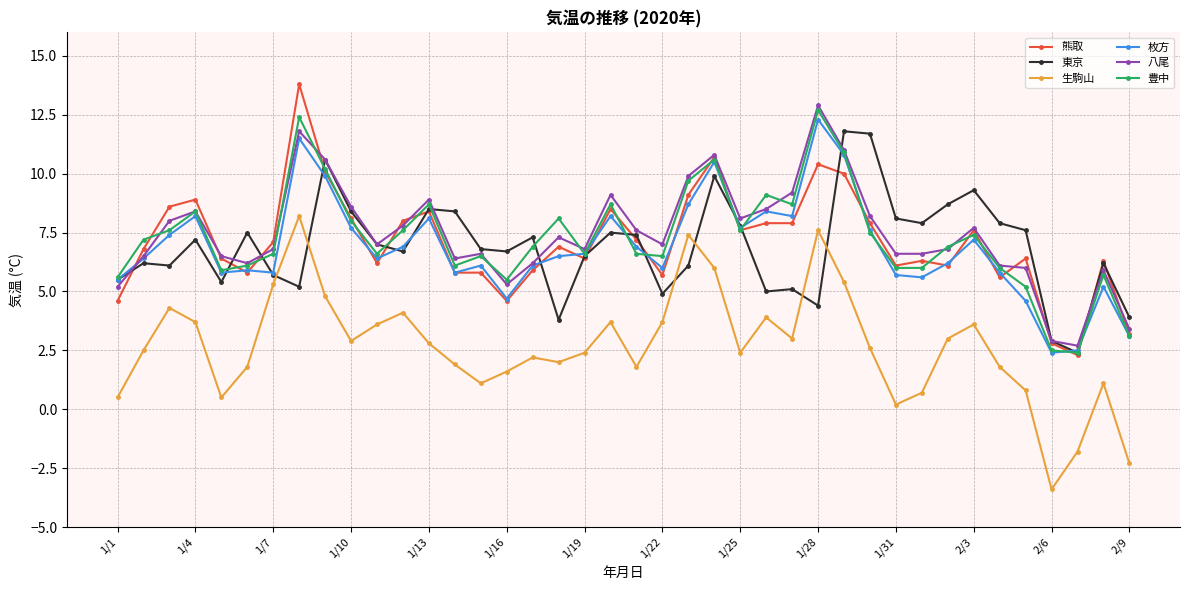

What is the minimum value shown in the chart?

-3.4